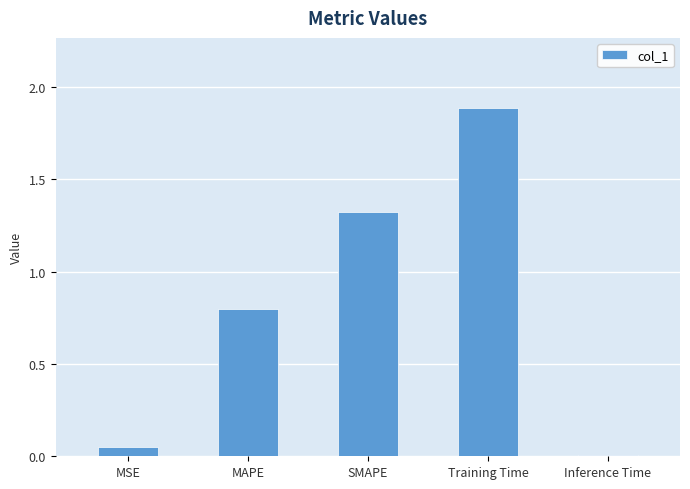

How many bars are there in total?

5